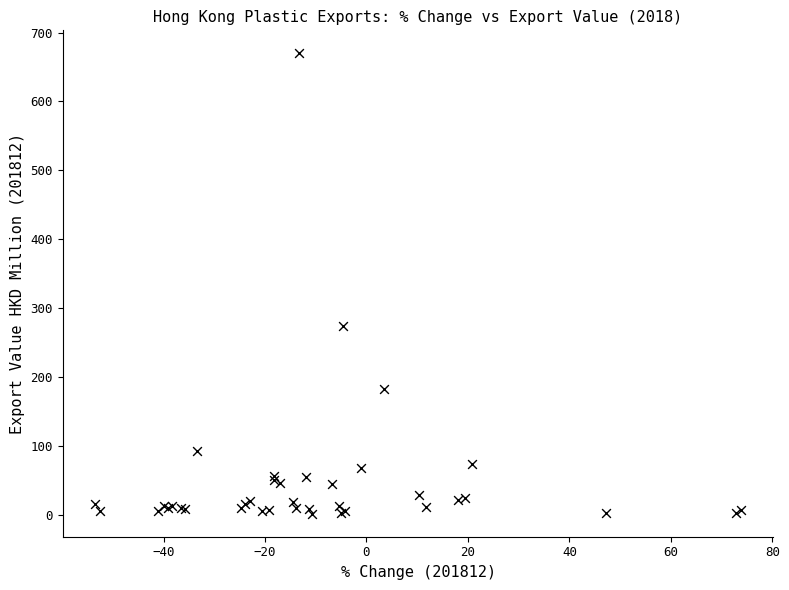

What Y value in the scatter plot is closest to 335?

274.2